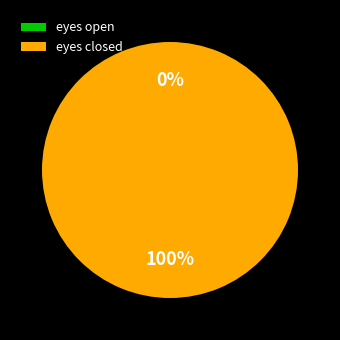

Which category has the biggest portion of the pie?

eyes closed